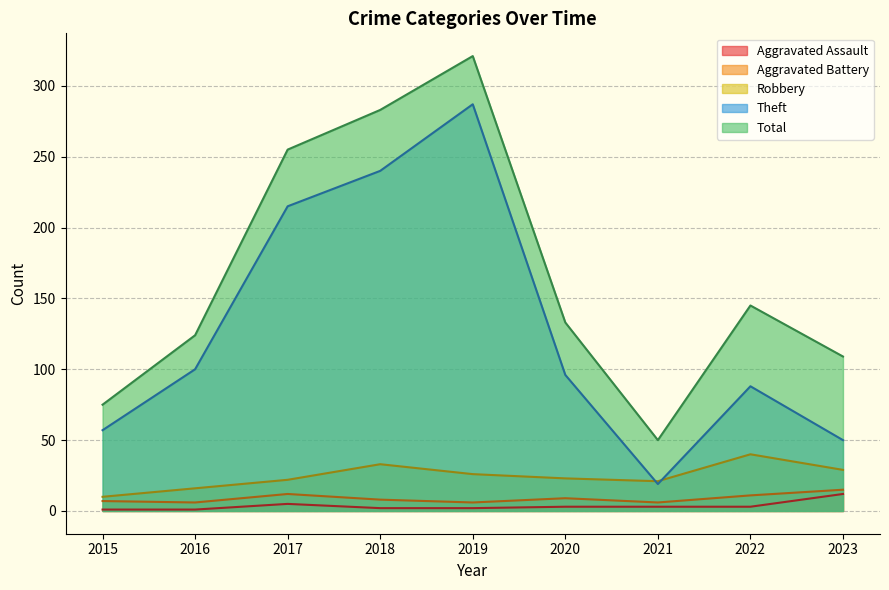

At which label does Aggravated Assault first exceed 3?

2017